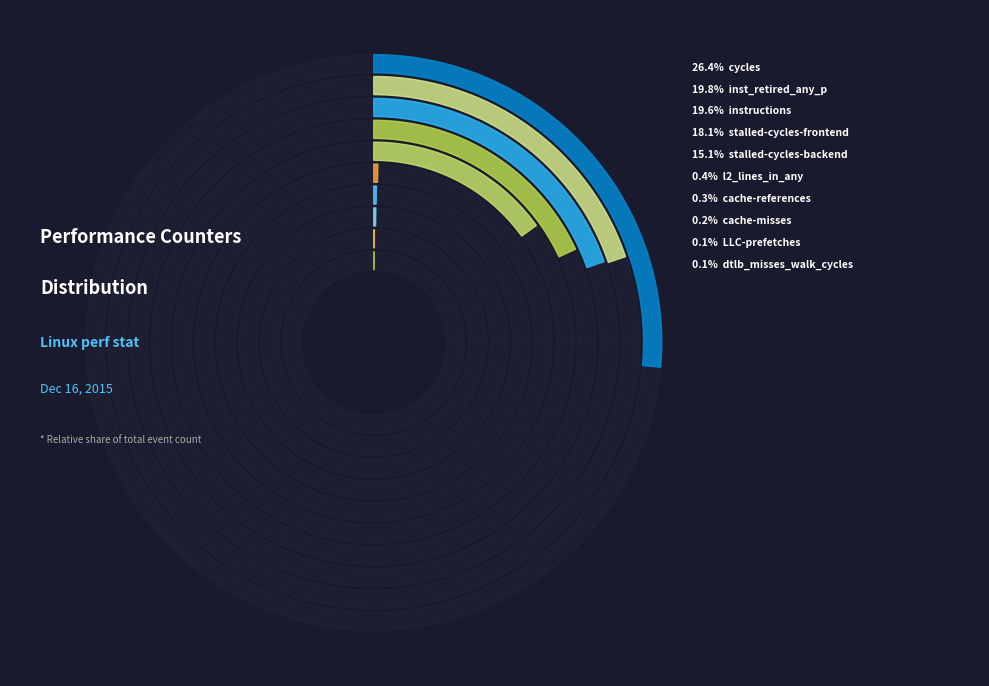

How many segments does this pie chart have?

10